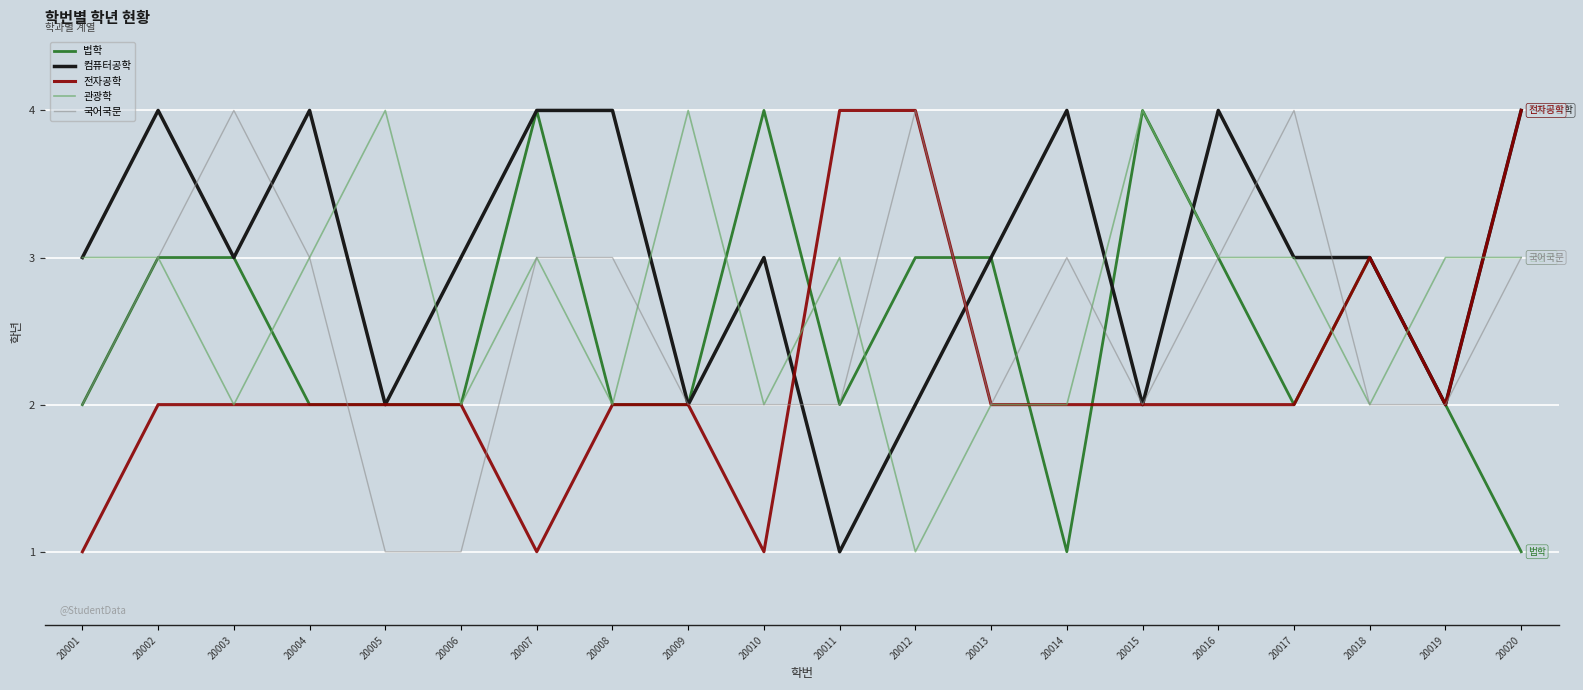

True or false: 관광학 has more than 0 points higher than both neighbors.

True